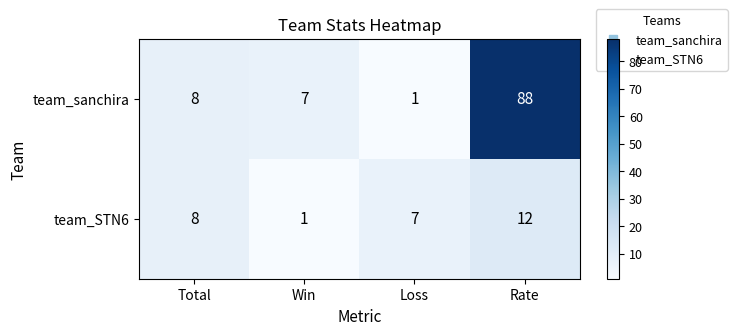

What is the approximate value of team_STN6 at Rate, to the nearest 5?

10